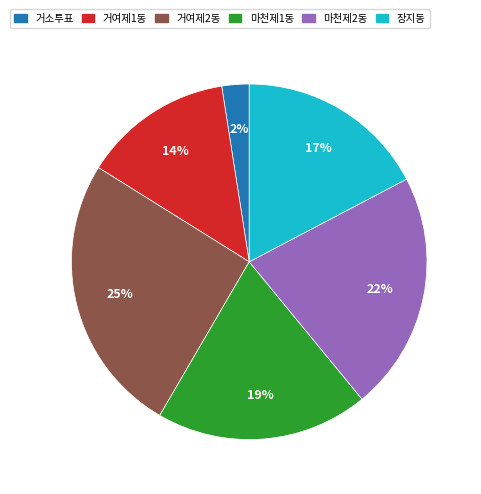

Rank the categories by value from lowest to highest.

거소투표, 거여제1동, 장지동, 마천제1동, 마천제2동, 거여제2동